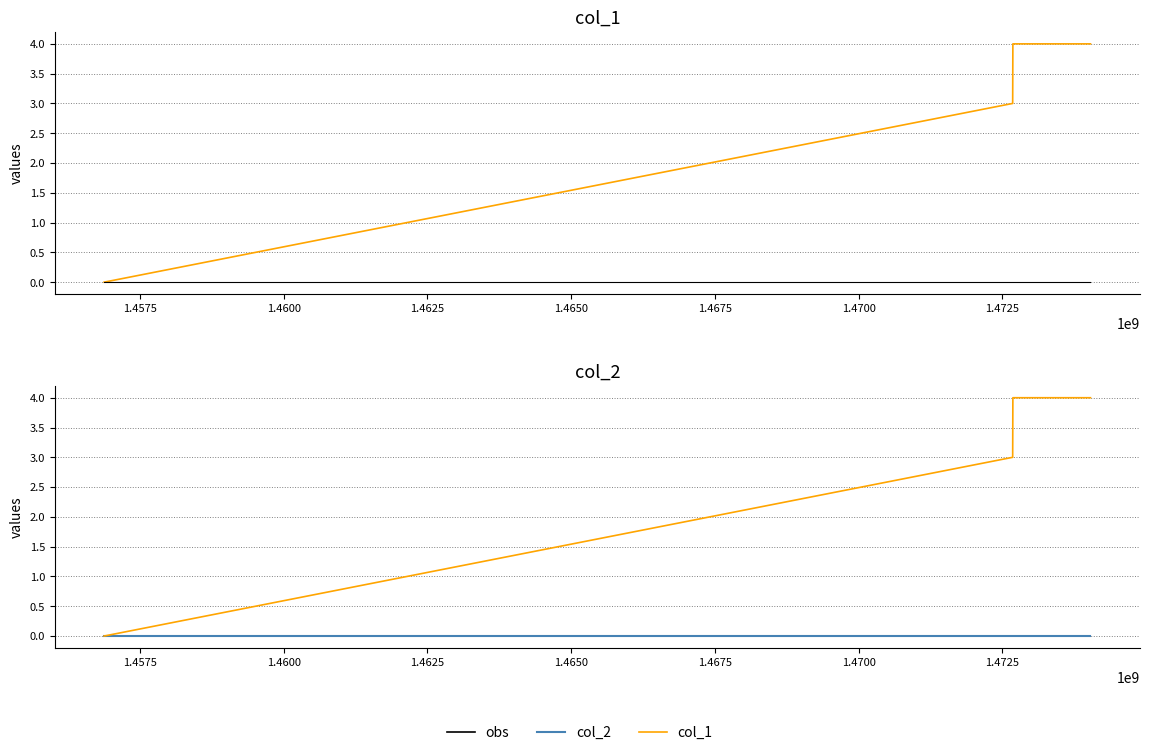

Which series has the largest range (max minus min)?

col_1